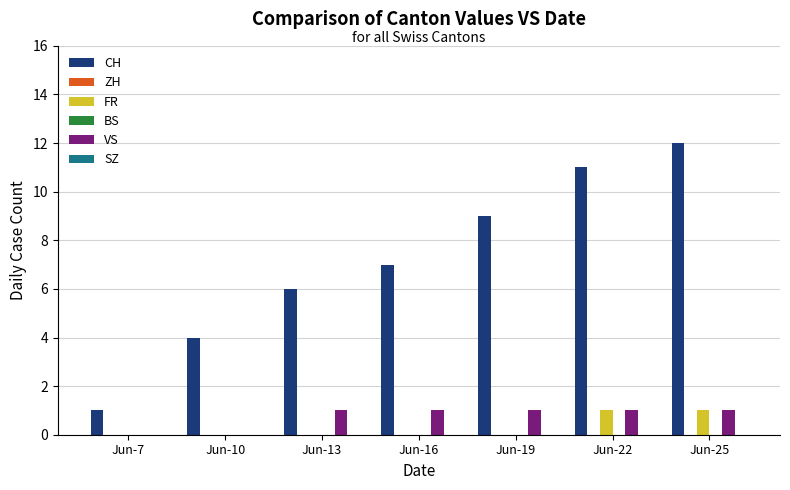

The value of FR at Jun-25 is 1. True or false?

True